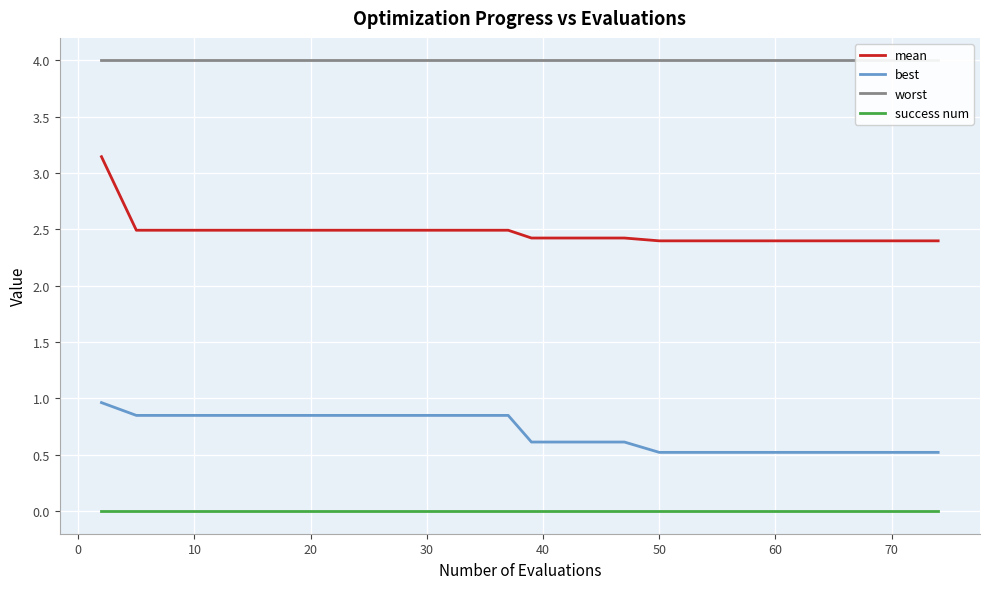

Does the chart display data point markers on the line(s)?

No